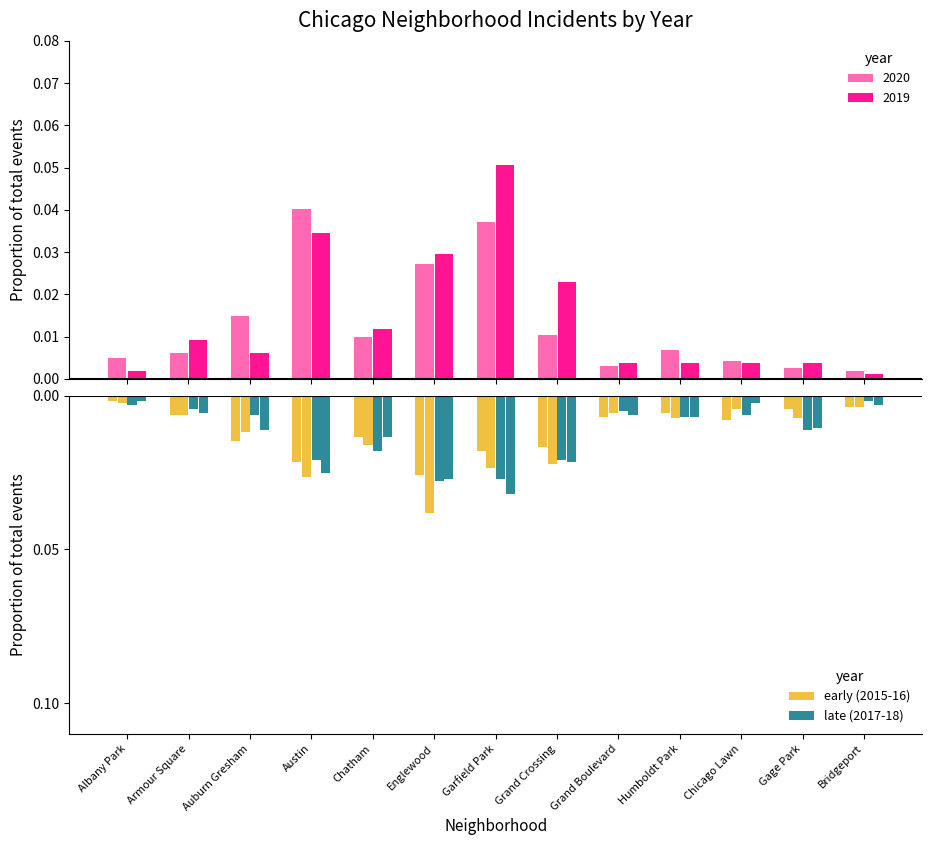

Where is early (2015-16) nearest to the value 0?

Albany Park